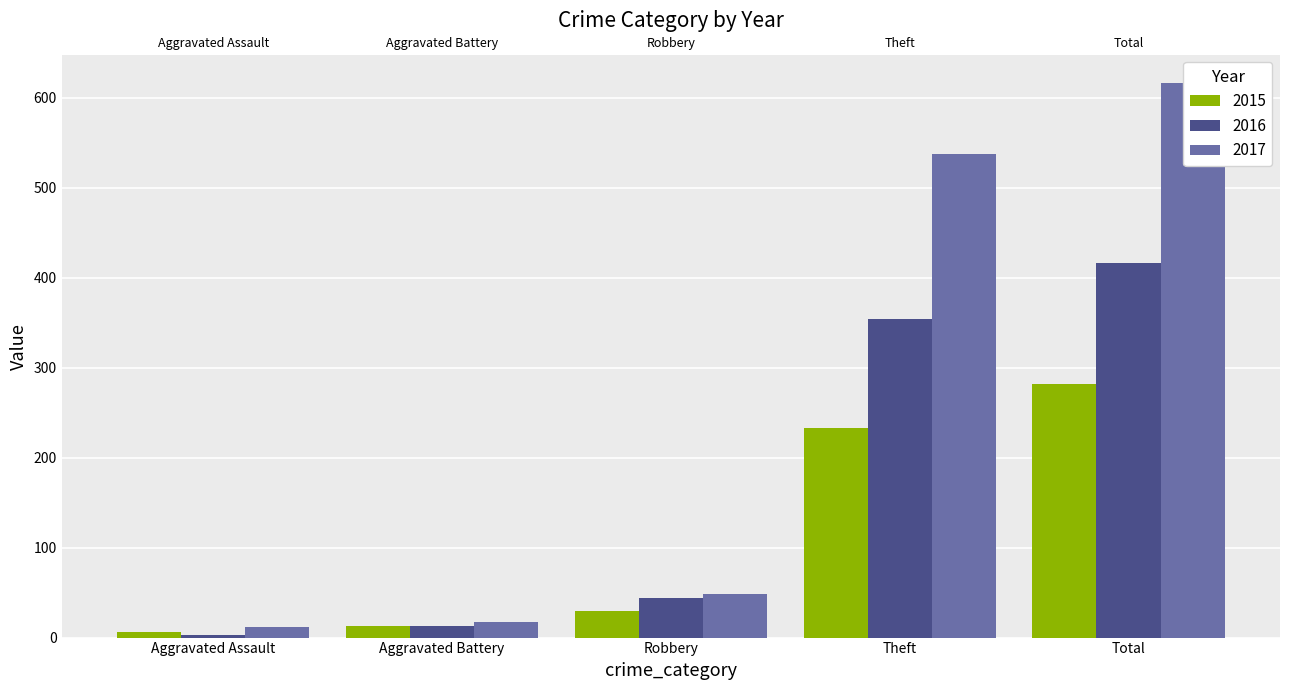

List the labels in order of 2015 value, largest first.

Total, Theft, Robbery, Aggravated Battery, Aggravated Assault